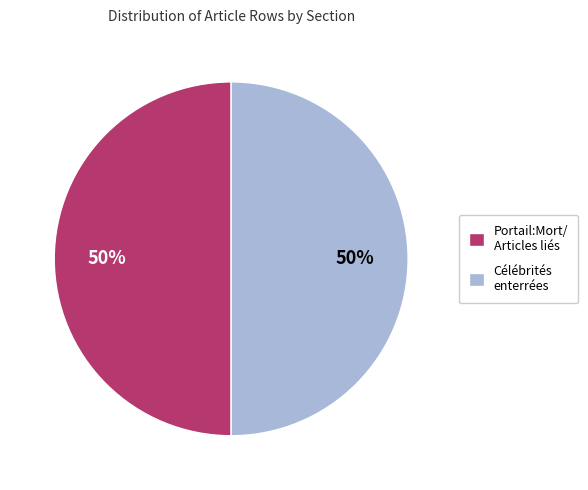

To the nearest percent, what is the average slice percentage?

50%